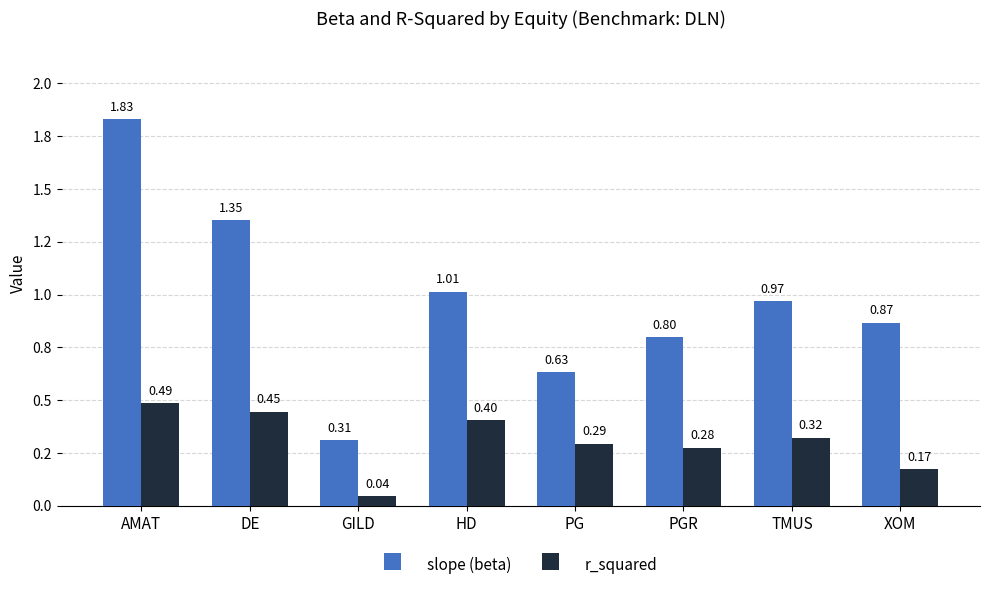

At how many categories does at least one series exceed 1?

3